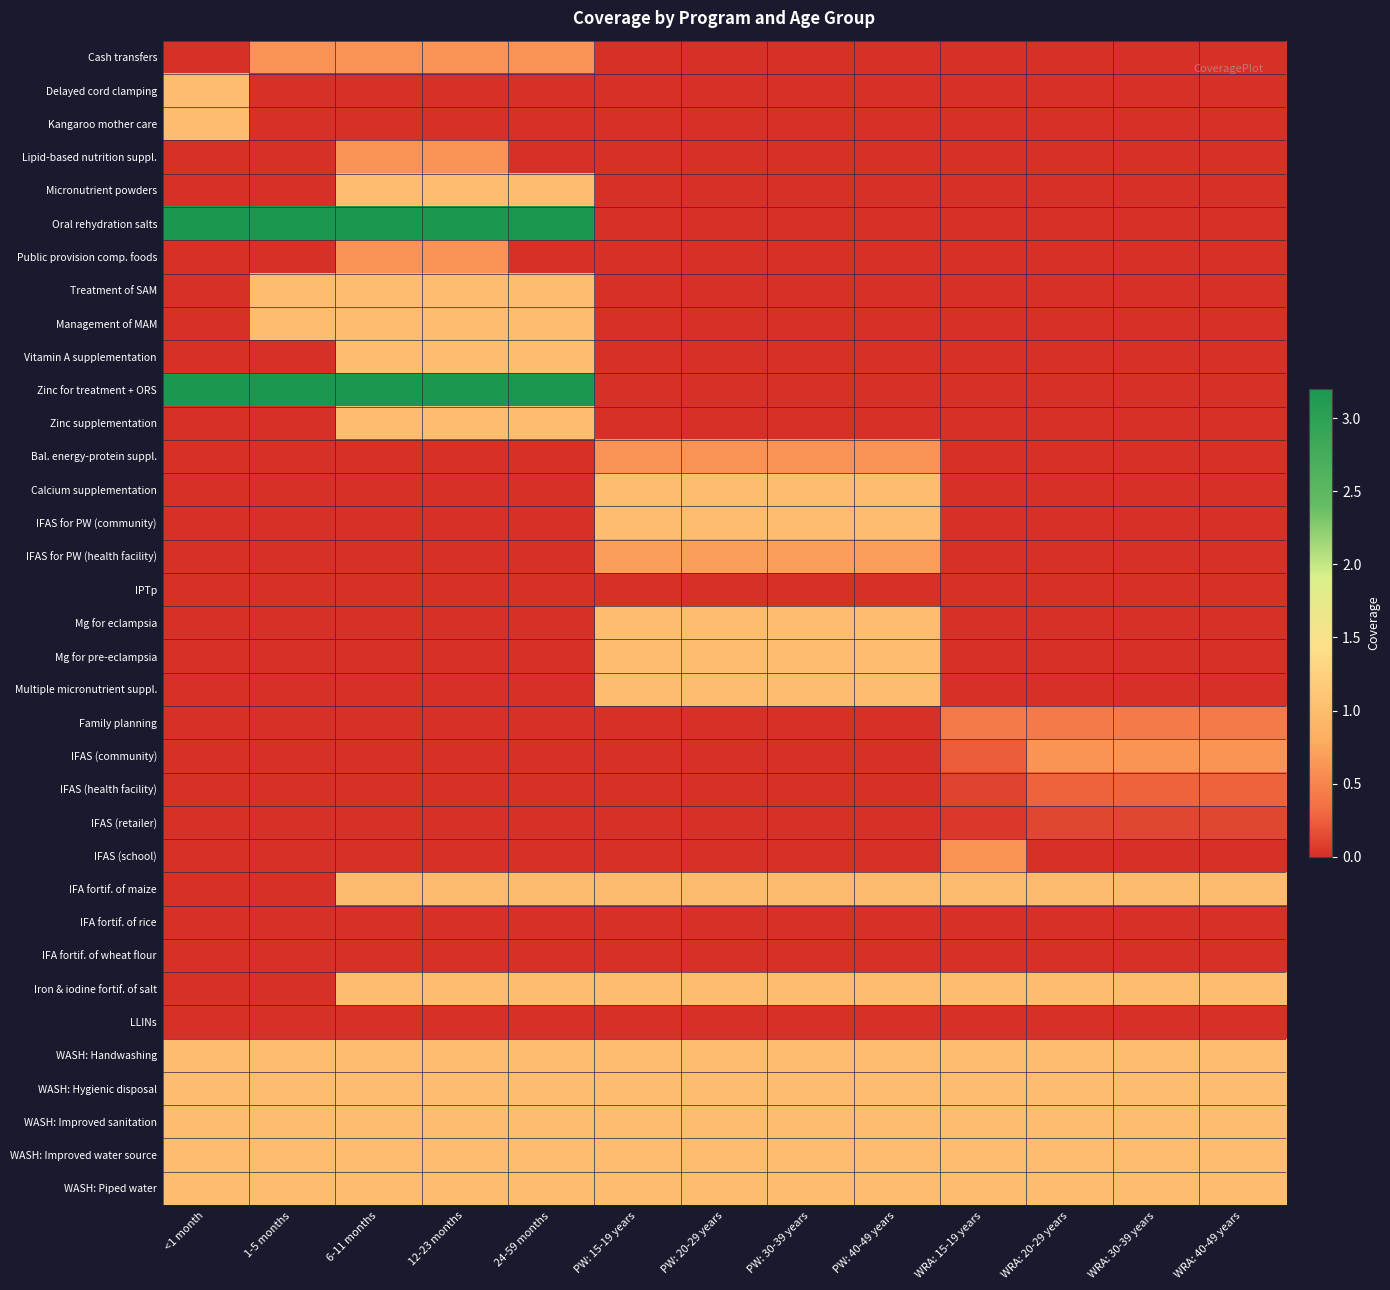

Reading left to right, extract all data points from this chart.

Cash transfers: <1 month=0.0	1-5 months=0.6	6-11 months=0.6	12-23 months=0.6	24-59 months=0.6	PW: 15-19 years=0.0	PW: 20-29 years=0.0	PW: 30-39 years=0.0	PW: 40-49 years=0.0	WRA: 15-19 years=0.0	WRA: 20-29 years=0.0	WRA: 30-39 years=0.0	WRA: 40-49 years=0.0
Delayed cord clamping: <1 month=1.0	1-5 months=0.0	6-11 months=0.0	12-23 months=0.0	24-59 months=0.0	PW: 15-19 years=0.0	PW: 20-29 years=0.0	PW: 30-39 years=0.0	PW: 40-49 years=0.0	WRA: 15-19 years=0.0	WRA: 20-29 years=0.0	WRA: 30-39 years=0.0	WRA: 40-49 years=0.0
Kangaroo mother care: <1 month=1.0	1-5 months=0.0	6-11 months=0.0	12-23 months=0.0	24-59 months=0.0	PW: 15-19 years=0.0	PW: 20-29 years=0.0	PW: 30-39 years=0.0	PW: 40-49 years=0.0	WRA: 15-19 years=0.0	WRA: 20-29 years=0.0	WRA: 30-39 years=0.0	WRA: 40-49 years=0.0
Lipid-based nutrition suppl.: <1 month=0.0	1-5 months=0.0	6-11 months=0.6	12-23 months=0.6	24-59 months=0.0	PW: 15-19 years=0.0	PW: 20-29 years=0.0	PW: 30-39 years=0.0	PW: 40-49 years=0.0	WRA: 15-19 years=0.0	WRA: 20-29 years=0.0	WRA: 30-39 years=0.0	WRA: 40-49 years=0.0
Micronutrient powders: <1 month=0.0	1-5 months=0.0	6-11 months=1.0	12-23 months=1.0	24-59 months=1.0	PW: 15-19 years=0.0	PW: 20-29 years=0.0	PW: 30-39 years=0.0	PW: 40-49 years=0.0	WRA: 15-19 years=0.0	WRA: 20-29 years=0.0	WRA: 30-39 years=0.0	WRA: 40-49 years=0.0
Oral rehydration salts: <1 month=3.2	1-5 months=3.2	6-11 months=3.2	12-23 months=3.2	24-59 months=3.2	PW: 15-19 years=0.0	PW: 20-29 years=0.0	PW: 30-39 years=0.0	PW: 40-49 years=0.0	WRA: 15-19 years=0.0	WRA: 20-29 years=0.0	WRA: 30-39 years=0.0	WRA: 40-49 years=0.0
Public provision comp. foods: <1 month=0.0	1-5 months=0.0	6-11 months=0.6	12-23 months=0.6	24-59 months=0.0	PW: 15-19 years=0.0	PW: 20-29 years=0.0	PW: 30-39 years=0.0	PW: 40-49 years=0.0	WRA: 15-19 years=0.0	WRA: 20-29 years=0.0	WRA: 30-39 years=0.0	WRA: 40-49 years=0.0
Treatment of SAM: <1 month=0.0	1-5 months=1.0	6-11 months=1.0	12-23 months=1.0	24-59 months=1.0	PW: 15-19 years=0.0	PW: 20-29 years=0.0	PW: 30-39 years=0.0	PW: 40-49 years=0.0	WRA: 15-19 years=0.0	WRA: 20-29 years=0.0	WRA: 30-39 years=0.0	WRA: 40-49 years=0.0
Management of MAM: <1 month=0.0	1-5 months=1.0	6-11 months=1.0	12-23 months=1.0	24-59 months=1.0	PW: 15-19 years=0.0	PW: 20-29 years=0.0	PW: 30-39 years=0.0	PW: 40-49 years=0.0	WRA: 15-19 years=0.0	WRA: 20-29 years=0.0	WRA: 30-39 years=0.0	WRA: 40-49 years=0.0
Vitamin A supplementation: <1 month=0.0	1-5 months=0.0	6-11 months=1.0	12-23 months=1.0	24-59 months=1.0	PW: 15-19 years=0.0	PW: 20-29 years=0.0	PW: 30-39 years=0.0	PW: 40-49 years=0.0	WRA: 15-19 years=0.0	WRA: 20-29 years=0.0	WRA: 30-39 years=0.0	WRA: 40-49 years=0.0
Zinc for treatment + ORS: <1 month=3.2	1-5 months=3.2	6-11 months=3.2	12-23 months=3.2	24-59 months=3.2	PW: 15-19 years=0.0	PW: 20-29 years=0.0	PW: 30-39 years=0.0	PW: 40-49 years=0.0	WRA: 15-19 years=0.0	WRA: 20-29 years=0.0	WRA: 30-39 years=0.0	WRA: 40-49 years=0.0
Zinc supplementation: <1 month=0.0	1-5 months=0.0	6-11 months=1.0	12-23 months=1.0	24-59 months=1.0	PW: 15-19 years=0.0	PW: 20-29 years=0.0	PW: 30-39 years=0.0	PW: 40-49 years=0.0	WRA: 15-19 years=0.0	WRA: 20-29 years=0.0	WRA: 30-39 years=0.0	WRA: 40-49 years=0.0
Bal. energy-protein suppl.: <1 month=0.0	1-5 months=0.0	6-11 months=0.0	12-23 months=0.0	24-59 months=0.0	PW: 15-19 years=0.6	PW: 20-29 years=0.6	PW: 30-39 years=0.6	PW: 40-49 years=0.6	WRA: 15-19 years=0.0	WRA: 20-29 years=0.0	WRA: 30-39 years=0.0	WRA: 40-49 years=0.0
Calcium supplementation: <1 month=0.0	1-5 months=0.0	6-11 months=0.0	12-23 months=0.0	24-59 months=0.0	PW: 15-19 years=1.0	PW: 20-29 years=1.0	PW: 30-39 years=1.0	PW: 40-49 years=1.0	WRA: 15-19 years=0.0	WRA: 20-29 years=0.0	WRA: 30-39 years=0.0	WRA: 40-49 years=0.0
IFAS for PW (community): <1 month=0.0	1-5 months=0.0	6-11 months=0.0	12-23 months=0.0	24-59 months=0.0	PW: 15-19 years=1.0	PW: 20-29 years=1.0	PW: 30-39 years=1.0	PW: 40-49 years=1.0	WRA: 15-19 years=0.0	WRA: 20-29 years=0.0	WRA: 30-39 years=0.0	WRA: 40-49 years=0.0
IFAS for PW (health facility): <1 month=0.0	1-5 months=0.0	6-11 months=0.0	12-23 months=0.0	24-59 months=0.0	PW: 15-19 years=0.7	PW: 20-29 years=0.7	PW: 30-39 years=0.7	PW: 40-49 years=0.7	WRA: 15-19 years=0.0	WRA: 20-29 years=0.0	WRA: 30-39 years=0.0	WRA: 40-49 years=0.0
IPTp: <1 month=0.0	1-5 months=0.0	6-11 months=0.0	12-23 months=0.0	24-59 months=0.0	PW: 15-19 years=0.0	PW: 20-29 years=0.0	PW: 30-39 years=0.0	PW: 40-49 years=0.0	WRA: 15-19 years=0.0	WRA: 20-29 years=0.0	WRA: 30-39 years=0.0	WRA: 40-49 years=0.0
Mg for eclampsia: <1 month=0.0	1-5 months=0.0	6-11 months=0.0	12-23 months=0.0	24-59 months=0.0	PW: 15-19 years=1.0	PW: 20-29 years=1.0	PW: 30-39 years=1.0	PW: 40-49 years=1.0	WRA: 15-19 years=0.0	WRA: 20-29 years=0.0	WRA: 30-39 years=0.0	WRA: 40-49 years=0.0
Mg for pre-eclampsia: <1 month=0.0	1-5 months=0.0	6-11 months=0.0	12-23 months=0.0	24-59 months=0.0	PW: 15-19 years=1.0	PW: 20-29 years=1.0	PW: 30-39 years=1.0	PW: 40-49 years=1.0	WRA: 15-19 years=0.0	WRA: 20-29 years=0.0	WRA: 30-39 years=0.0	WRA: 40-49 years=0.0
Multiple micronutrient suppl.: <1 month=0.0	1-5 months=0.0	6-11 months=0.0	12-23 months=0.0	24-59 months=0.0	PW: 15-19 years=1.0	PW: 20-29 years=1.0	PW: 30-39 years=1.0	PW: 40-49 years=1.0	WRA: 15-19 years=0.0	WRA: 20-29 years=0.0	WRA: 30-39 years=0.0	WRA: 40-49 years=0.0
Family planning: <1 month=0.0	1-5 months=0.0	6-11 months=0.0	12-23 months=0.0	24-59 months=0.0	PW: 15-19 years=0.0	PW: 20-29 years=0.0	PW: 30-39 years=0.0	PW: 40-49 years=0.0	WRA: 15-19 years=0.4	WRA: 20-29 years=0.4	WRA: 30-39 years=0.4	WRA: 40-49 years=0.4
IFAS (community): <1 month=0.0	1-5 months=0.0	6-11 months=0.0	12-23 months=0.0	24-59 months=0.0	PW: 15-19 years=0.0	PW: 20-29 years=0.0	PW: 30-39 years=0.0	PW: 40-49 years=0.0	WRA: 15-19 years=0.2	WRA: 20-29 years=0.6	WRA: 30-39 years=0.6	WRA: 40-49 years=0.6
IFAS (health facility): <1 month=0.0	1-5 months=0.0	6-11 months=0.0	12-23 months=0.0	24-59 months=0.0	PW: 15-19 years=0.0	PW: 20-29 years=0.0	PW: 30-39 years=0.0	PW: 40-49 years=0.0	WRA: 15-19 years=0.1	WRA: 20-29 years=0.3	WRA: 30-39 years=0.3	WRA: 40-49 years=0.3
IFAS (retailer): <1 month=0.0	1-5 months=0.0	6-11 months=0.0	12-23 months=0.0	24-59 months=0.0	PW: 15-19 years=0.0	PW: 20-29 years=0.0	PW: 30-39 years=0.0	PW: 40-49 years=0.0	WRA: 15-19 years=0.0	WRA: 20-29 years=0.1	WRA: 30-39 years=0.1	WRA: 40-49 years=0.1
IFAS (school): <1 month=0.0	1-5 months=0.0	6-11 months=0.0	12-23 months=0.0	24-59 months=0.0	PW: 15-19 years=0.0	PW: 20-29 years=0.0	PW: 30-39 years=0.0	PW: 40-49 years=0.0	WRA: 15-19 years=0.6	WRA: 20-29 years=0.0	WRA: 30-39 years=0.0	WRA: 40-49 years=0.0
IFA fortif. of maize: <1 month=0.0	1-5 months=0.0	6-11 months=1.0	12-23 months=1.0	24-59 months=1.0	PW: 15-19 years=1.0	PW: 20-29 years=1.0	PW: 30-39 years=1.0	PW: 40-49 years=1.0	WRA: 15-19 years=1.0	WRA: 20-29 years=1.0	WRA: 30-39 years=1.0	WRA: 40-49 years=1.0
IFA fortif. of rice: <1 month=0.0	1-5 months=0.0	6-11 months=0.0	12-23 months=0.0	24-59 months=0.0	PW: 15-19 years=0.0	PW: 20-29 years=0.0	PW: 30-39 years=0.0	PW: 40-49 years=0.0	WRA: 15-19 years=0.0	WRA: 20-29 years=0.0	WRA: 30-39 years=0.0	WRA: 40-49 years=0.0
IFA fortif. of wheat flour: <1 month=0.0	1-5 months=0.0	6-11 months=0.0	12-23 months=0.0	24-59 months=0.0	PW: 15-19 years=0.0	PW: 20-29 years=0.0	PW: 30-39 years=0.0	PW: 40-49 years=0.0	WRA: 15-19 years=0.0	WRA: 20-29 years=0.0	WRA: 30-39 years=0.0	WRA: 40-49 years=0.0
Iron & iodine fortif. of salt: <1 month=0.0	1-5 months=0.0	6-11 months=1.0	12-23 months=1.0	24-59 months=1.0	PW: 15-19 years=1.0	PW: 20-29 years=1.0	PW: 30-39 years=1.0	PW: 40-49 years=1.0	WRA: 15-19 years=1.0	WRA: 20-29 years=1.0	WRA: 30-39 years=1.0	WRA: 40-49 years=1.0
LLINs: <1 month=0.0	1-5 months=0.0	6-11 months=0.0	12-23 months=0.0	24-59 months=0.0	PW: 15-19 years=0.0	PW: 20-29 years=0.0	PW: 30-39 years=0.0	PW: 40-49 years=0.0	WRA: 15-19 years=0.0	WRA: 20-29 years=0.0	WRA: 30-39 years=0.0	WRA: 40-49 years=0.0
WASH: Handwashing: <1 month=1.0	1-5 months=1.0	6-11 months=1.0	12-23 months=1.0	24-59 months=1.0	PW: 15-19 years=1.0	PW: 20-29 years=1.0	PW: 30-39 years=1.0	PW: 40-49 years=1.0	WRA: 15-19 years=1.0	WRA: 20-29 years=1.0	WRA: 30-39 years=1.0	WRA: 40-49 years=1.0
WASH: Hygienic disposal: <1 month=1.0	1-5 months=1.0	6-11 months=1.0	12-23 months=1.0	24-59 months=1.0	PW: 15-19 years=1.0	PW: 20-29 years=1.0	PW: 30-39 years=1.0	PW: 40-49 years=1.0	WRA: 15-19 years=1.0	WRA: 20-29 years=1.0	WRA: 30-39 years=1.0	WRA: 40-49 years=1.0
WASH: Improved sanitation: <1 month=1.0	1-5 months=1.0	6-11 months=1.0	12-23 months=1.0	24-59 months=1.0	PW: 15-19 years=1.0	PW: 20-29 years=1.0	PW: 30-39 years=1.0	PW: 40-49 years=1.0	WRA: 15-19 years=1.0	WRA: 20-29 years=1.0	WRA: 30-39 years=1.0	WRA: 40-49 years=1.0
WASH: Improved water source: <1 month=1.0	1-5 months=1.0	6-11 months=1.0	12-23 months=1.0	24-59 months=1.0	PW: 15-19 years=1.0	PW: 20-29 years=1.0	PW: 30-39 years=1.0	PW: 40-49 years=1.0	WRA: 15-19 years=1.0	WRA: 20-29 years=1.0	WRA: 30-39 years=1.0	WRA: 40-49 years=1.0
WASH: Piped water: <1 month=1.0	1-5 months=1.0	6-11 months=1.0	12-23 months=1.0	24-59 months=1.0	PW: 15-19 years=1.0	PW: 20-29 years=1.0	PW: 30-39 years=1.0	PW: 40-49 years=1.0	WRA: 15-19 years=1.0	WRA: 20-29 years=1.0	WRA: 30-39 years=1.0	WRA: 40-49 years=1.0